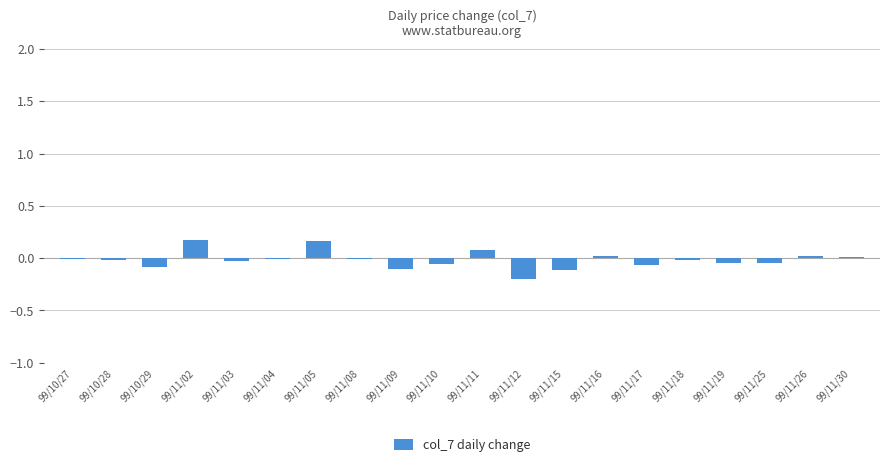

How many distinct data groups are displayed?

1